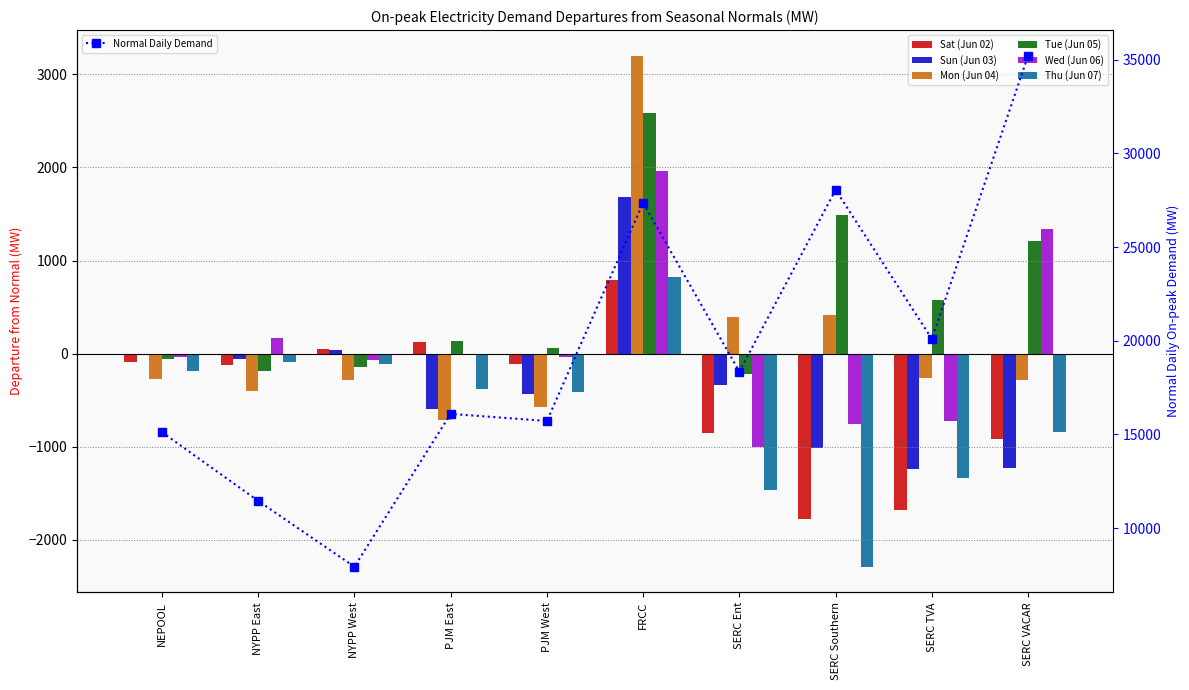

Which series has the largest range (max minus min)?

Mon (Jun 04)